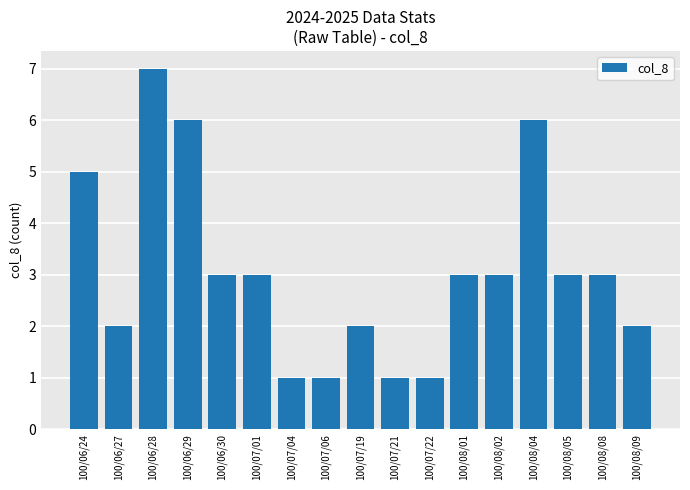

Reading left to right, transcribe all the data shown in this chart.

5	2	7	6	3	3	1	1	2	1	1	3	3	6	3	3	2